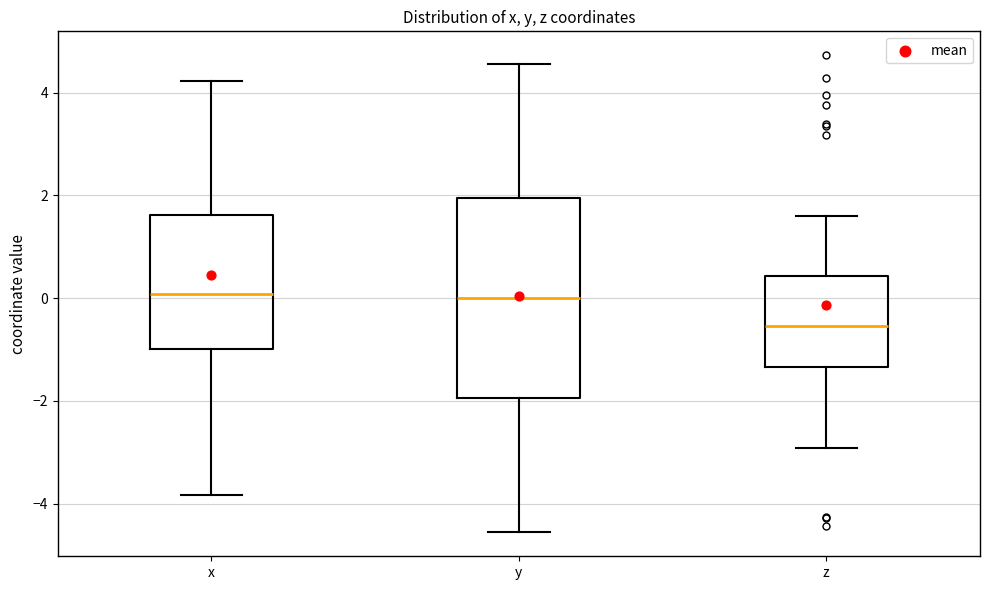

Which box is the tallest, from its lower edge to its upper edge?

y